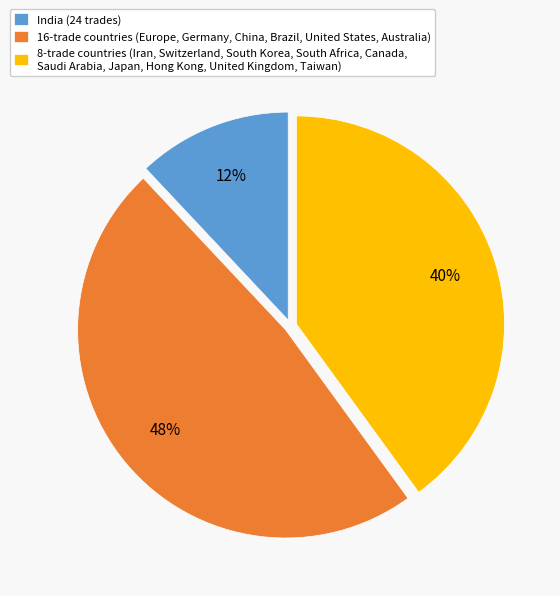

To the nearest percent, what is the average slice percentage?

33%